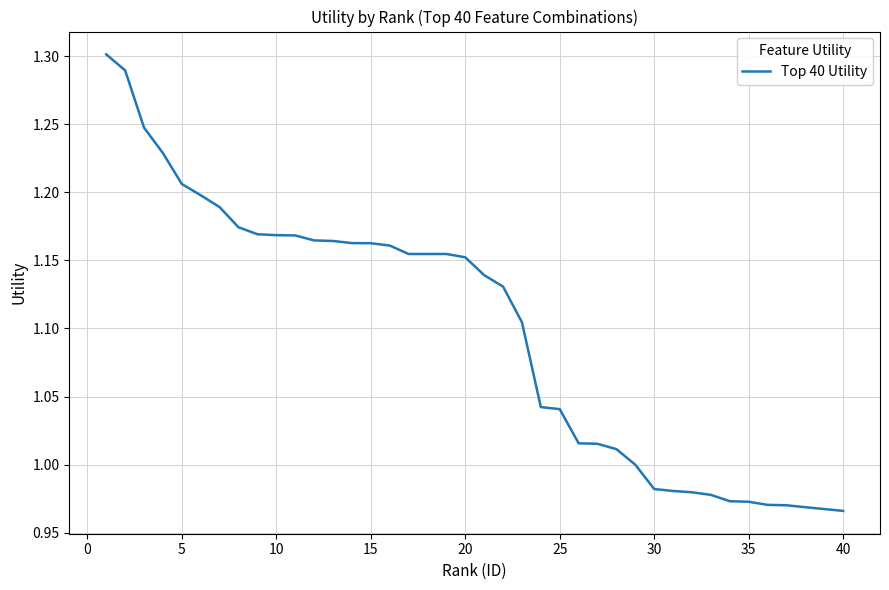

What is the difference between the maximum and minimum values?

0.3